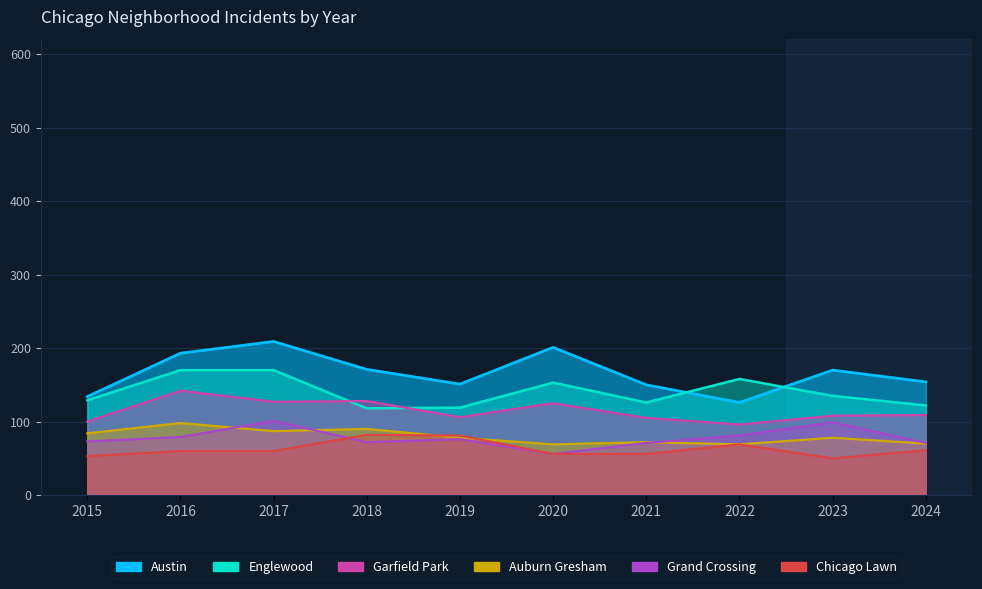

What are all the series names shown in the legend?

Austin, Englewood, Garfield Park, Auburn Gresham, Grand Crossing, Chicago Lawn